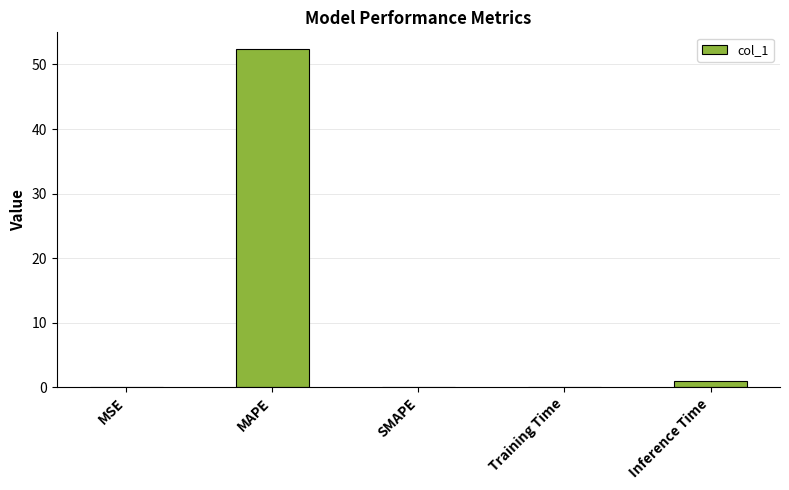

How many categories are shown in the chart?

5